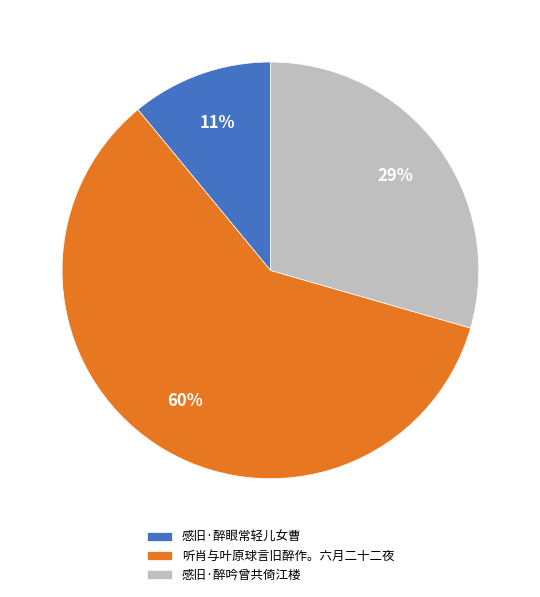

True or false: 听肖与叶原球言旧醉作。六月二十二夜 accounts for 74% of the total.

False